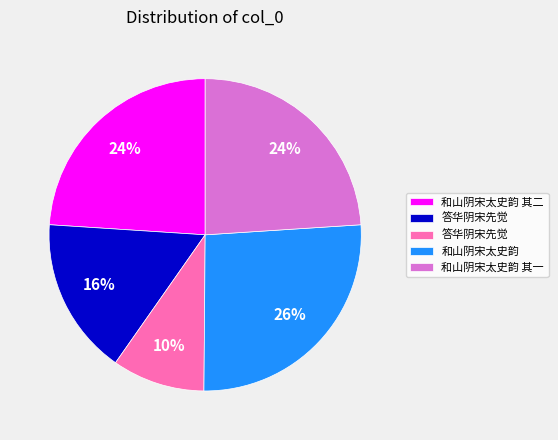

To the nearest percent, what is the average slice percentage?

20%